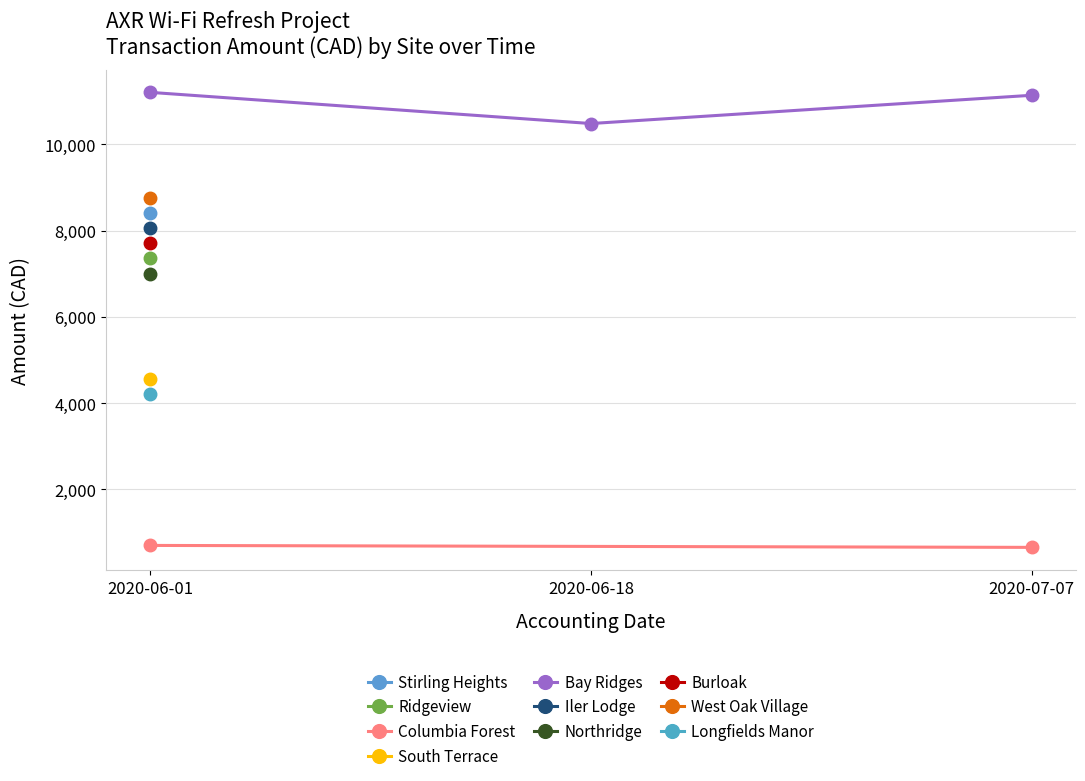

At which label is Bay Ridges closest to 10847?

2020-07-07